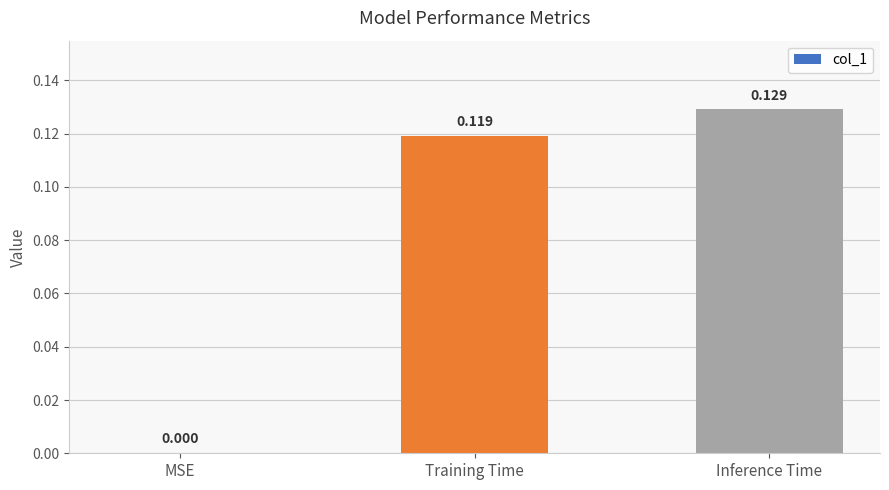

At which label is the value closest to 0?

MSE